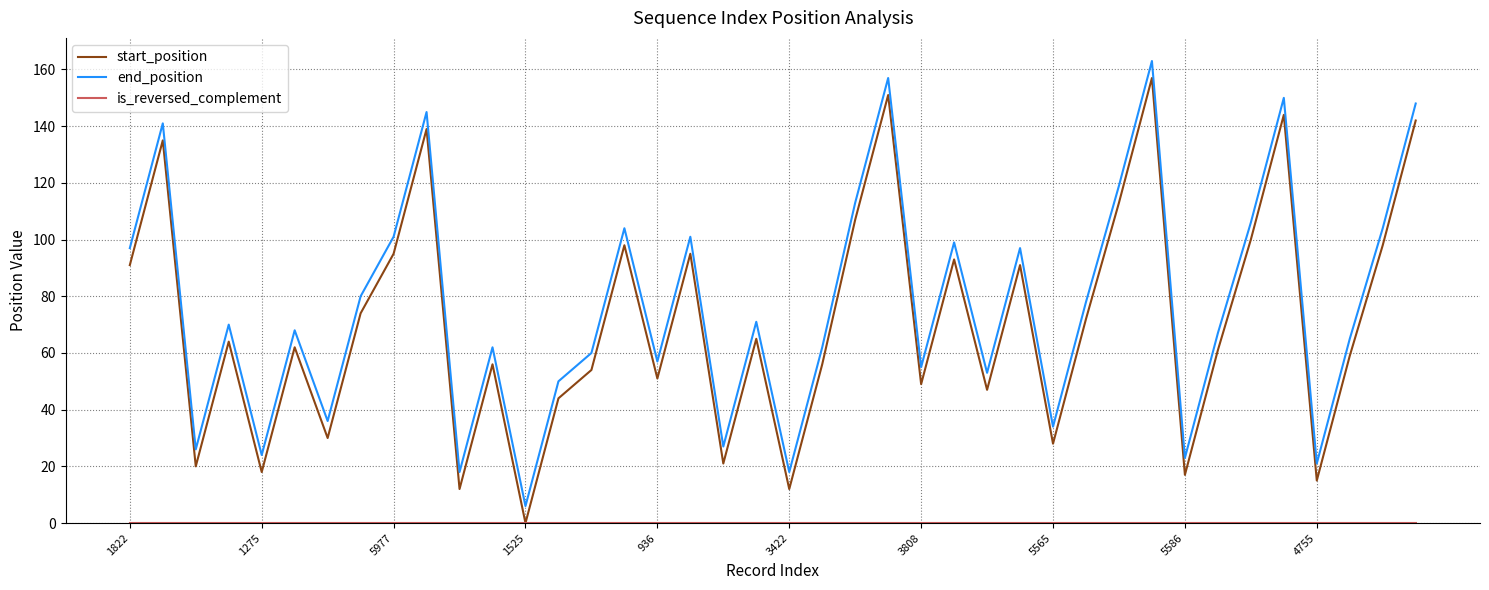

What is the greatest value displayed?

163